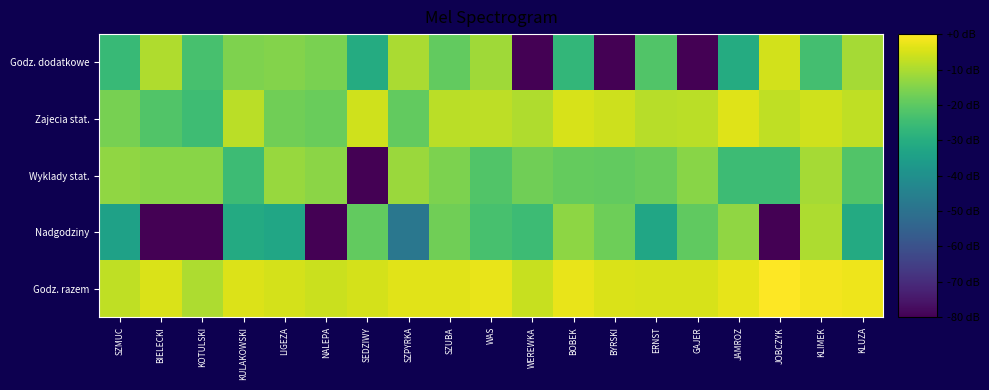

Rank the series at SZMUC from highest to lowest value.

Godz. razem, Wyklady stat., Zajecia stat., Godz. dodatkowe, Nadgodziny